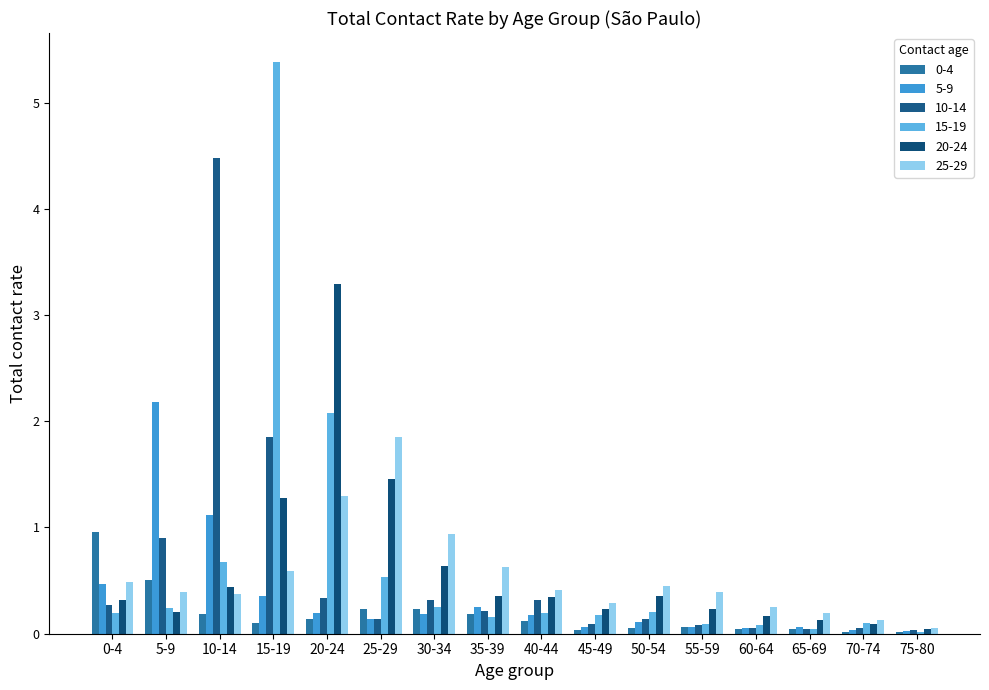

How many categories are shown in the chart?

16